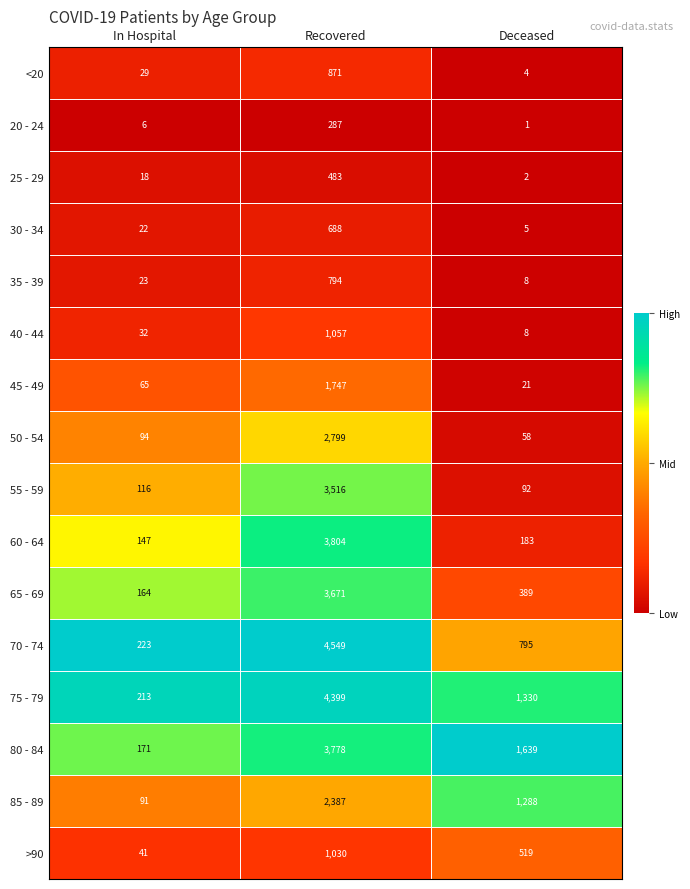

The >90 series shows 1030 at Recovered. True or false?

True